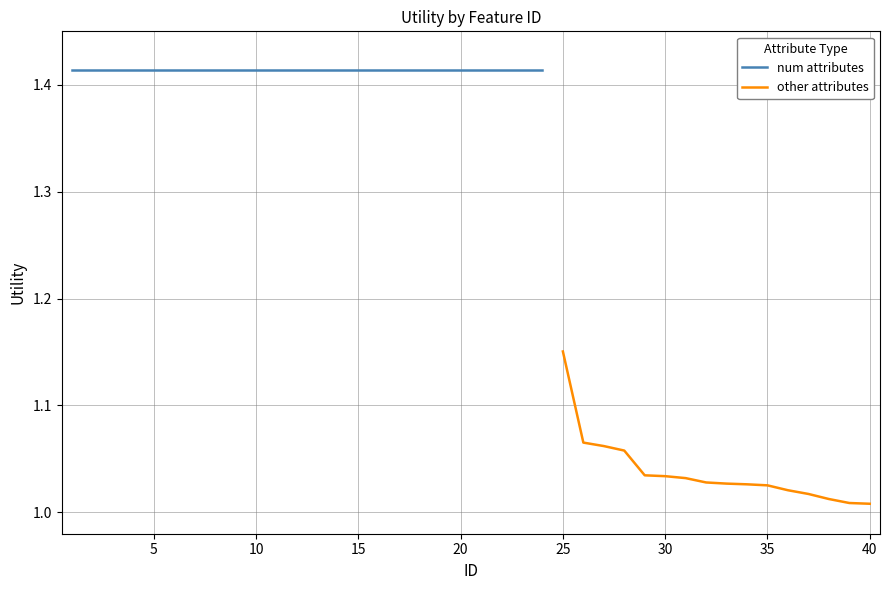

Count the number of categories in the chart.

40